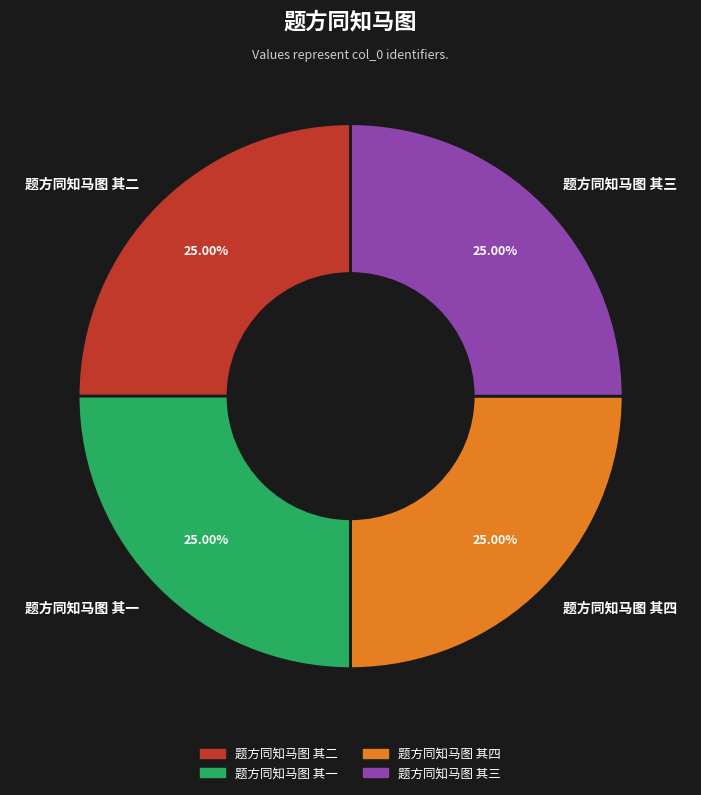

True or false: 题方同知马图 其四 accounts for 25% of the total.

True